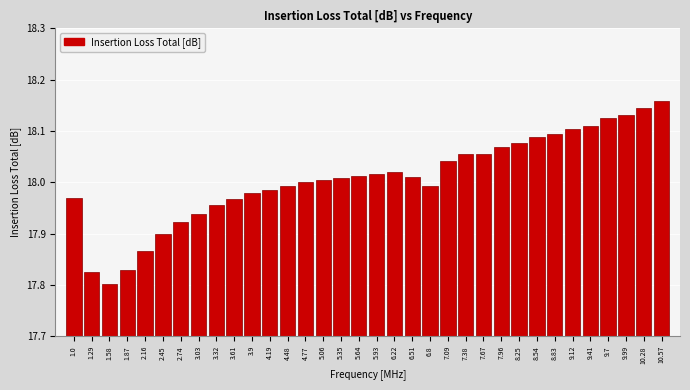

At which label is the value closest to 17?

1.58